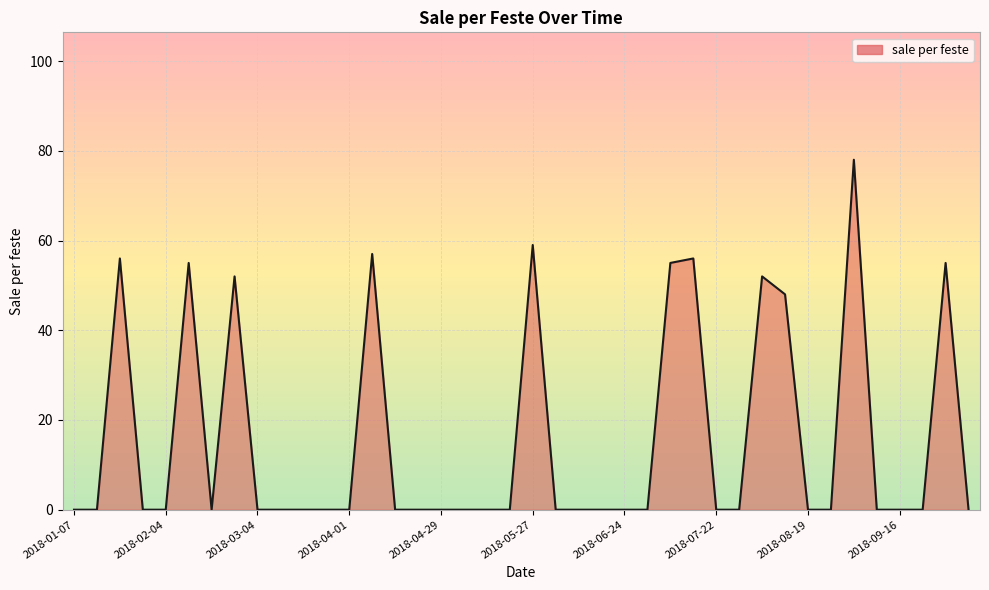

What is the difference between the maximum and minimum values?

78